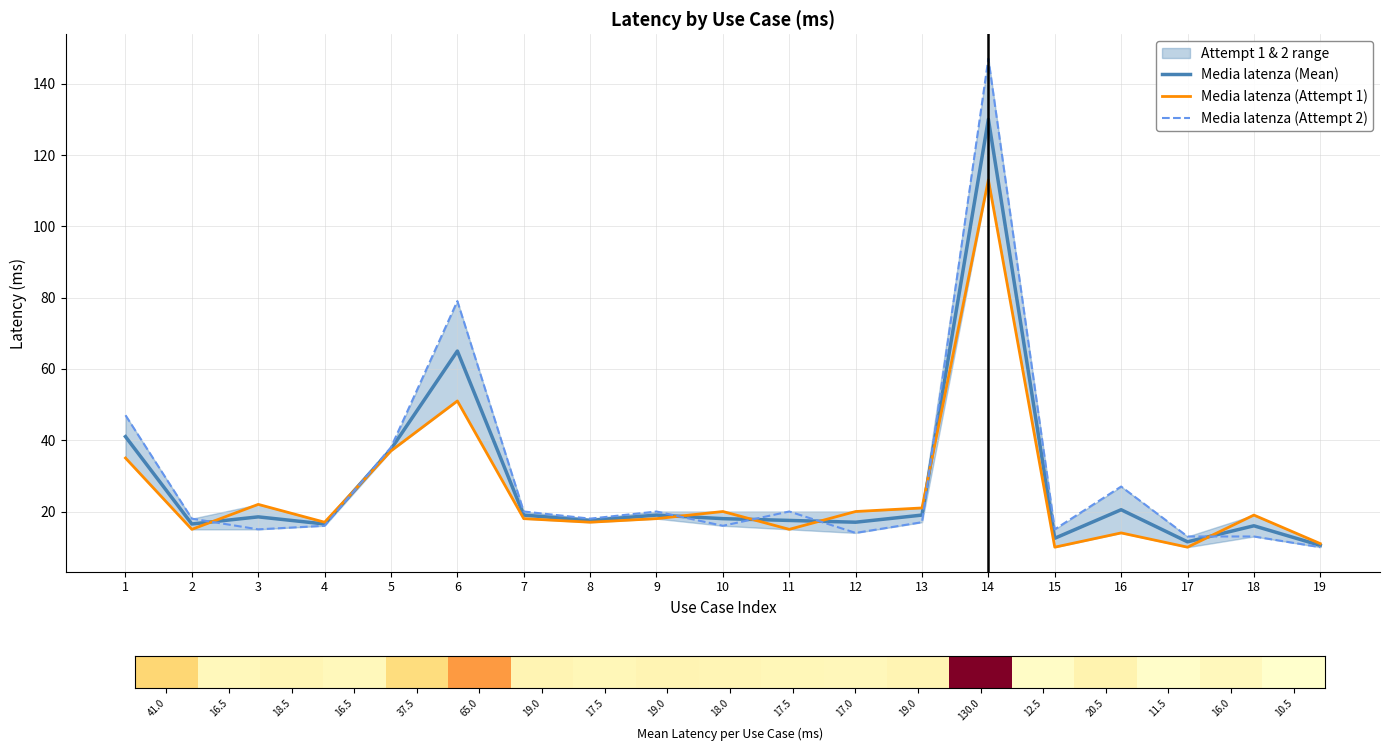

Is it true that Media latenza (Mean) equals 41.0 at 1?

True